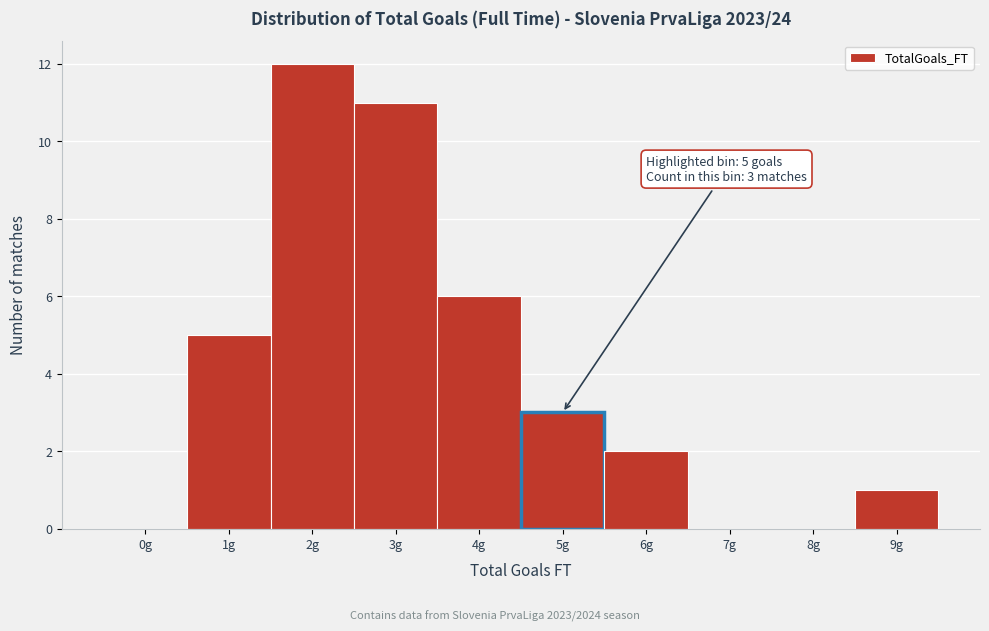

Reading left to right, what are all the values shown in this chart?

0g=0	1g=5	2g=12	3g=11	4g=6	5g=3	6g=2	7g=0	8g=0	9g=1